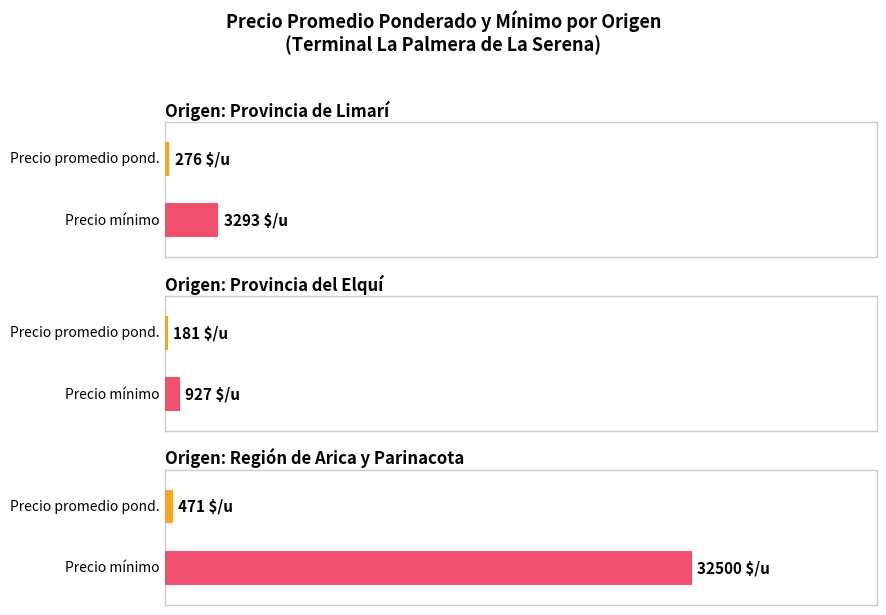

Which series changed the most between 5 and 9?

Precio promedio ponderado